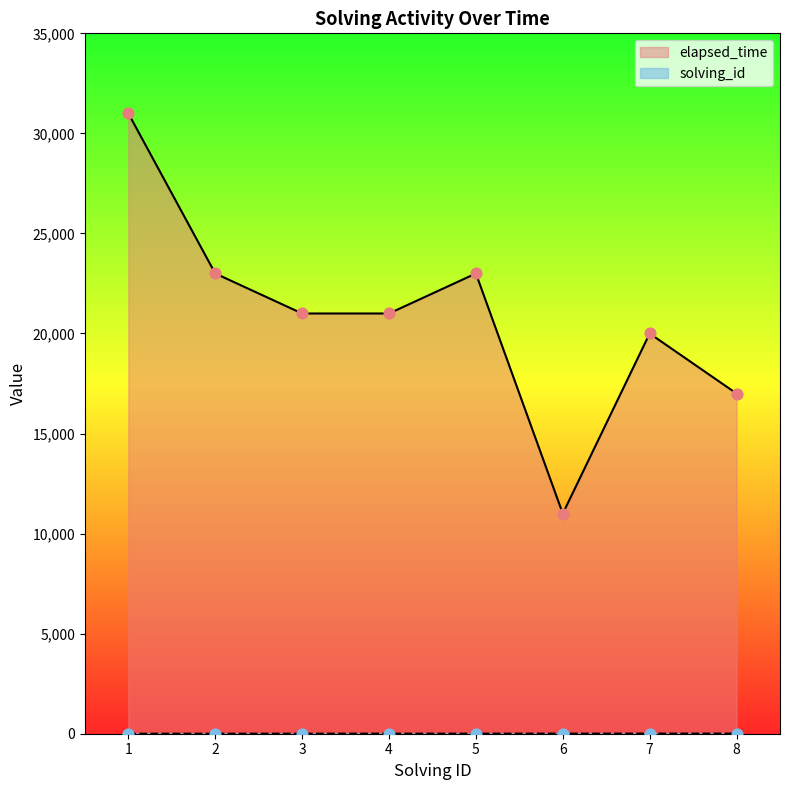

Which series reaches the minimum Y coordinate?

solving_id